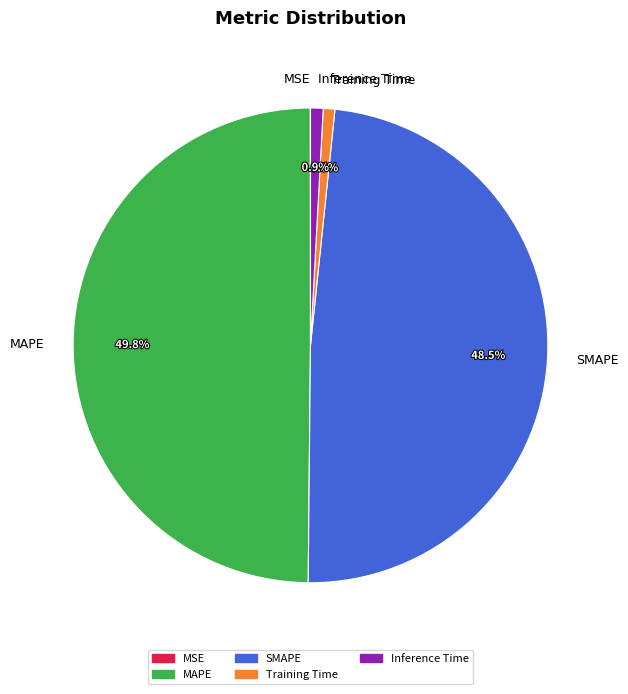

What is the largest slice in the pie chart?

MAPE